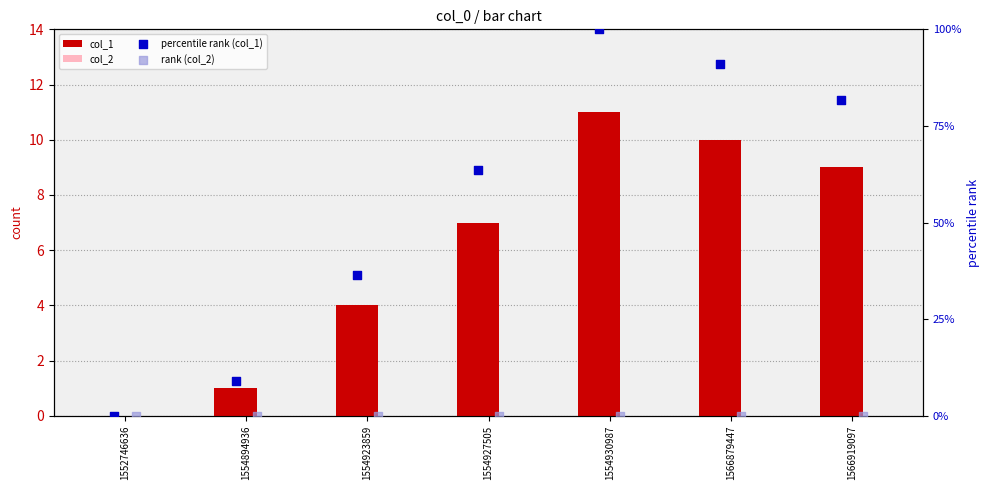

What are all the series names shown in the legend?

col_1, col_2, percentile rank (col_1), rank (col_2)